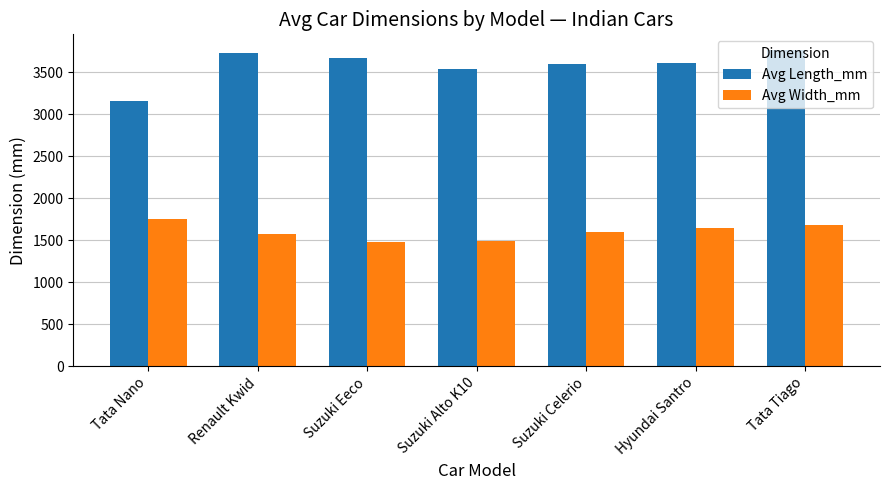

How many distinct data groups are displayed?

2